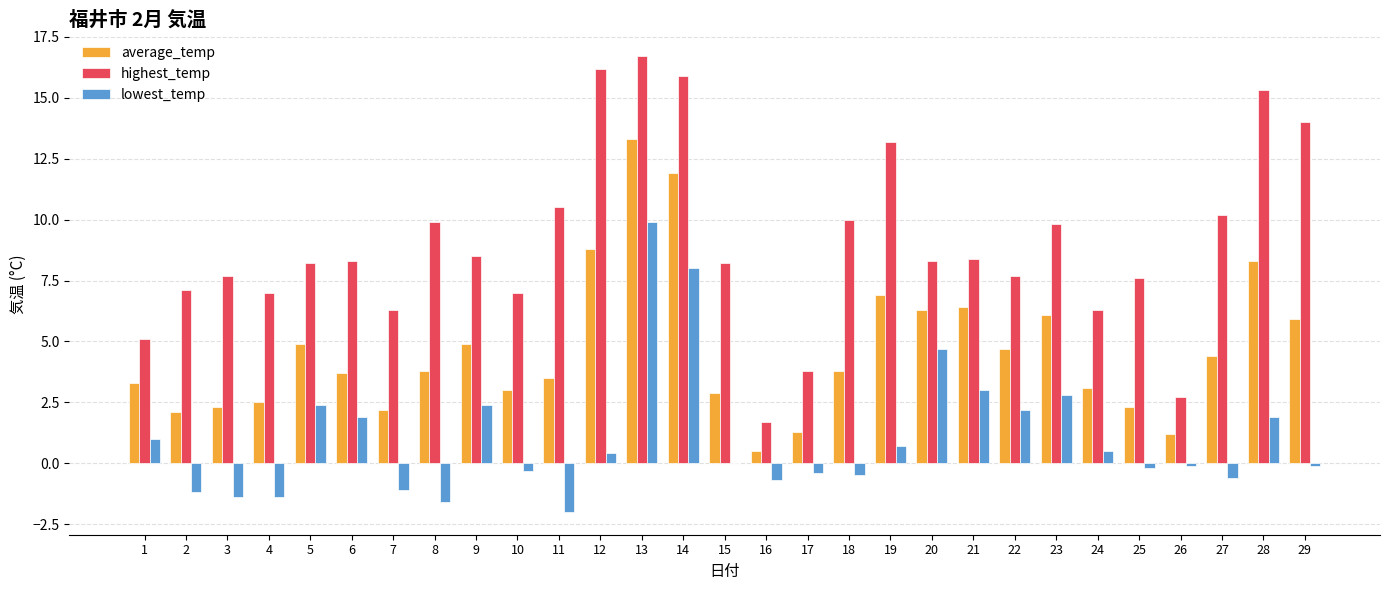

Which series has the largest total across all categories?

highest_temp